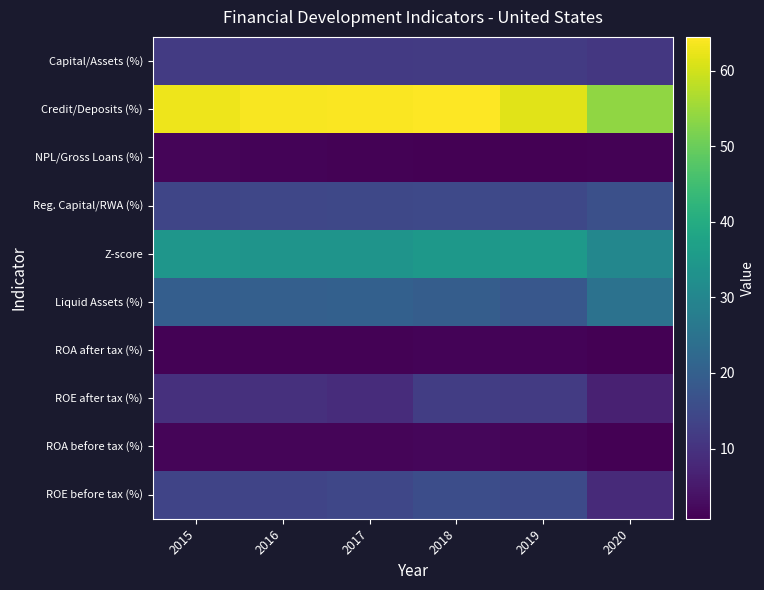

Which series has the widest spread of values?

Credit/Deposits (%)